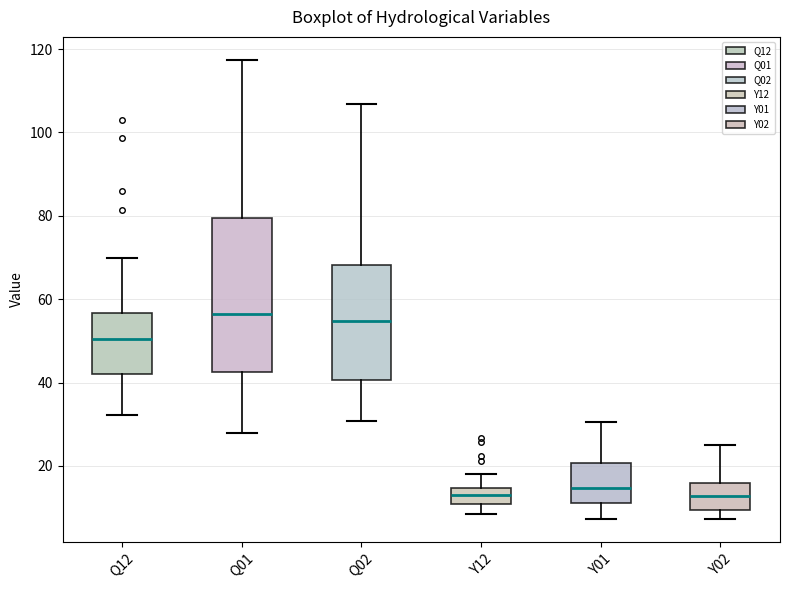

Where does the lower whisker of the box for Q01 end on the y-axis? The values are not printed on the chart, so give them approximately, as read against the axis.

28